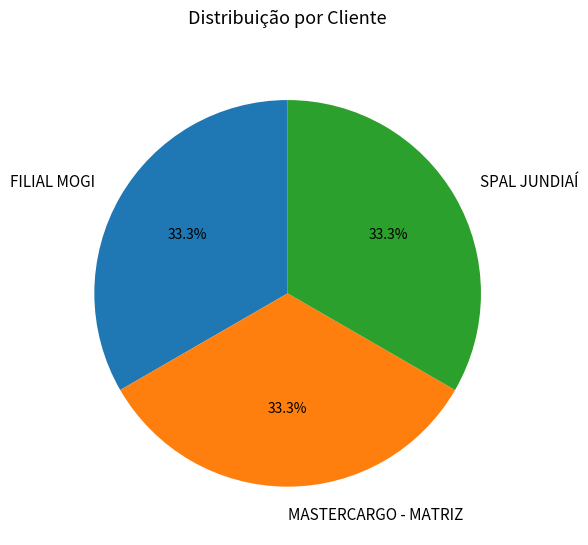

Combined, what portion of the pie is FILIAL MOGI and MASTERCARGO - MATRIZ?

66.7%